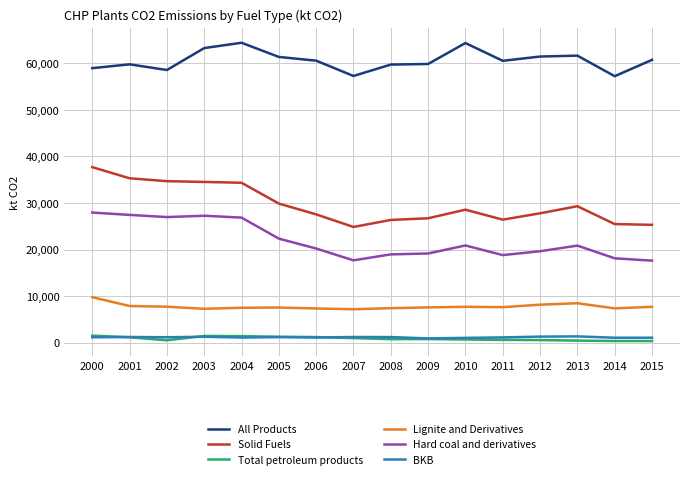

What is the greatest value displayed?

64428.1